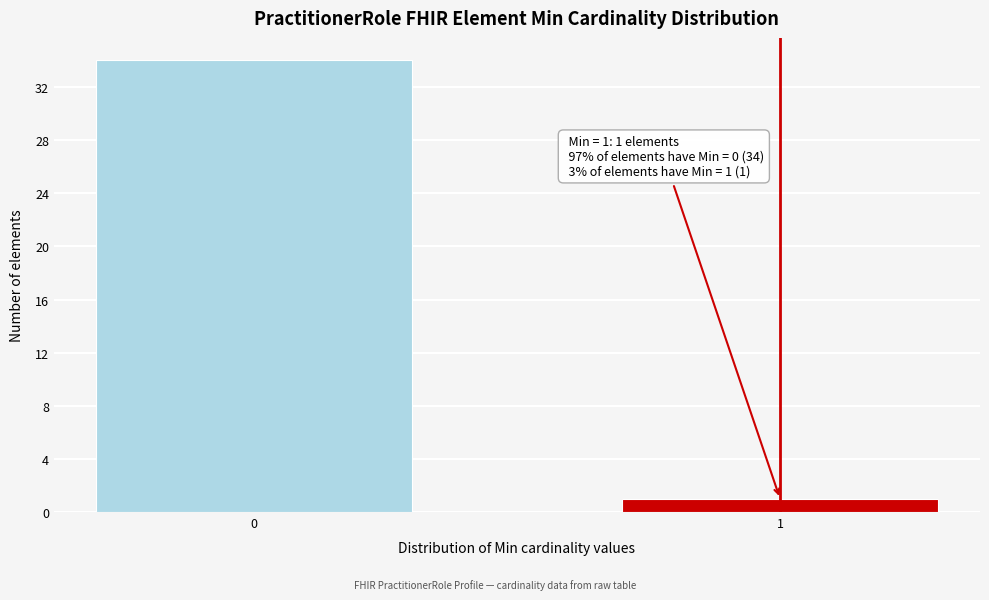

Reading left to right, extract all data points from this chart.

34	1